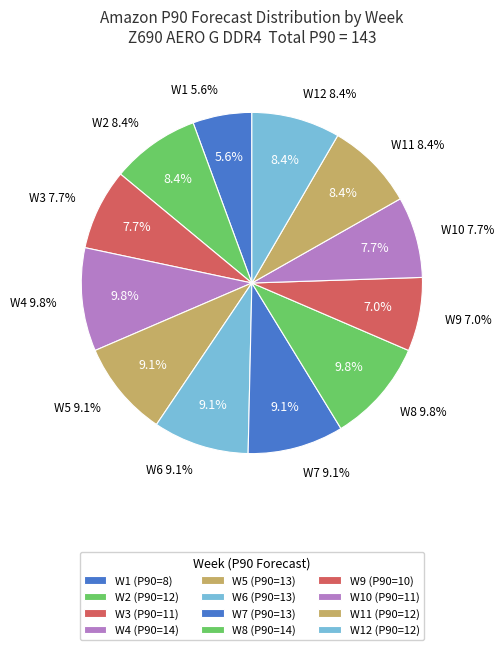

What is the ratio of the value at W4 to the value at W11?

1.2